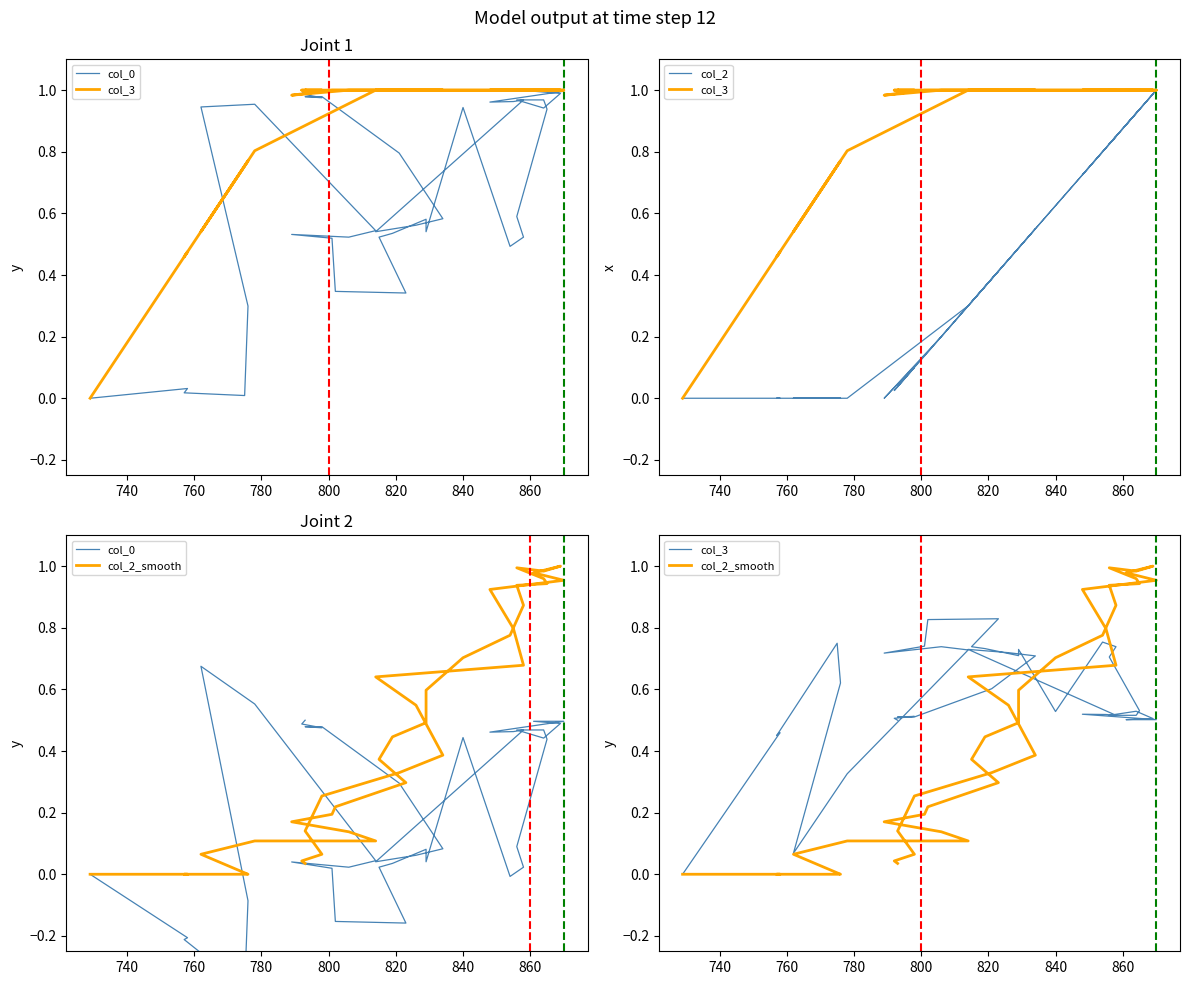

Which series has the widest spread of values?

col_0